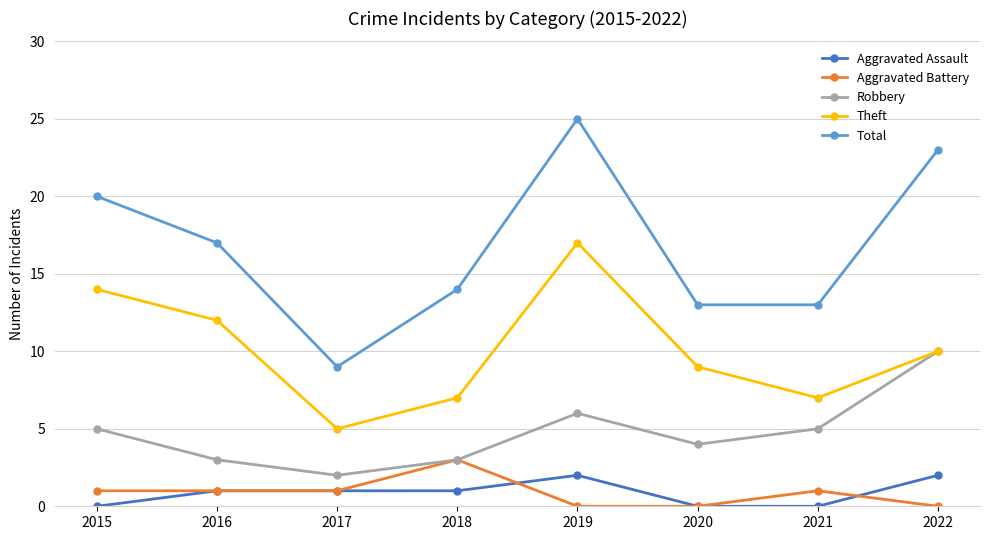

True or false: Total and Robbery cross at least once.

False